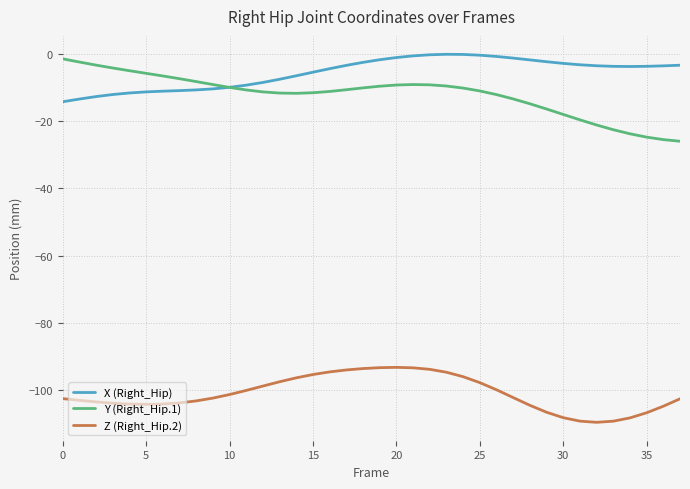

Which series has the largest total across all categories?

X (Right_Hip)